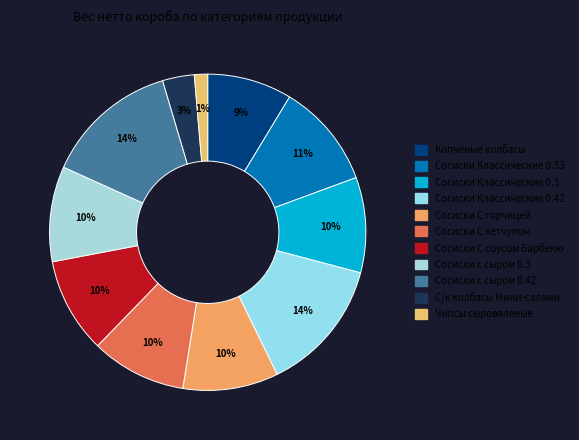

How many segments does this pie chart have?

11